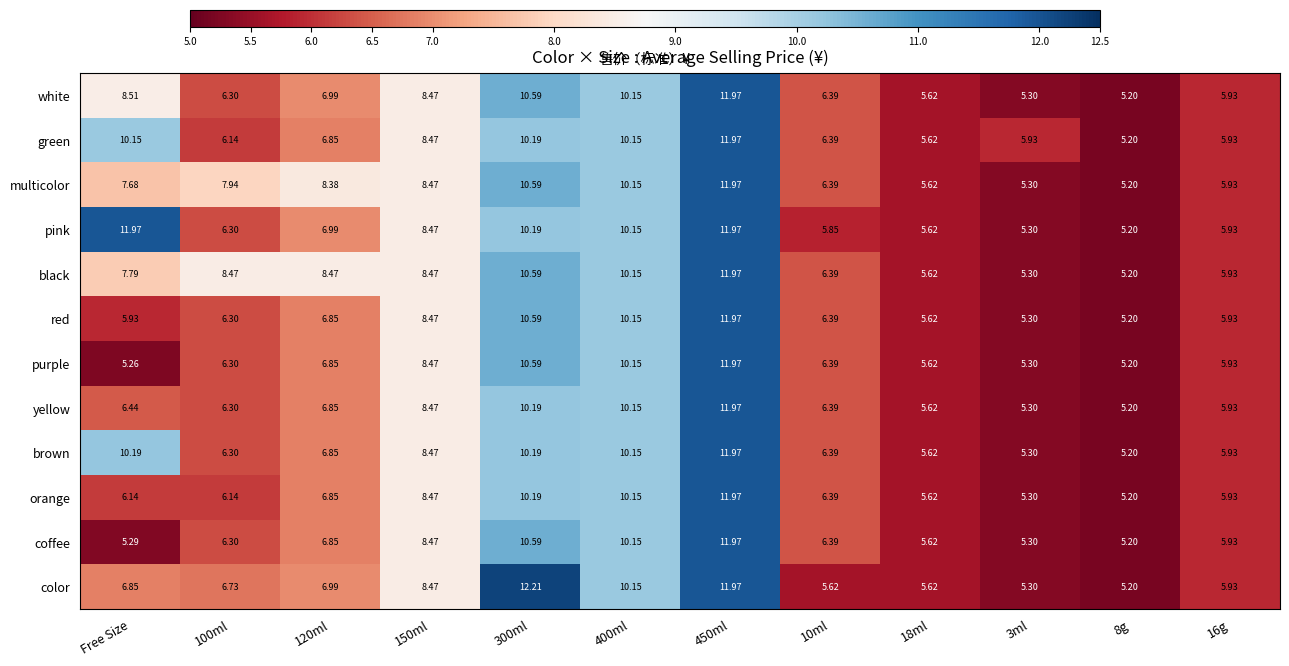

Is the value of red at 400ml greater than the value of color at 120ml?

Yes